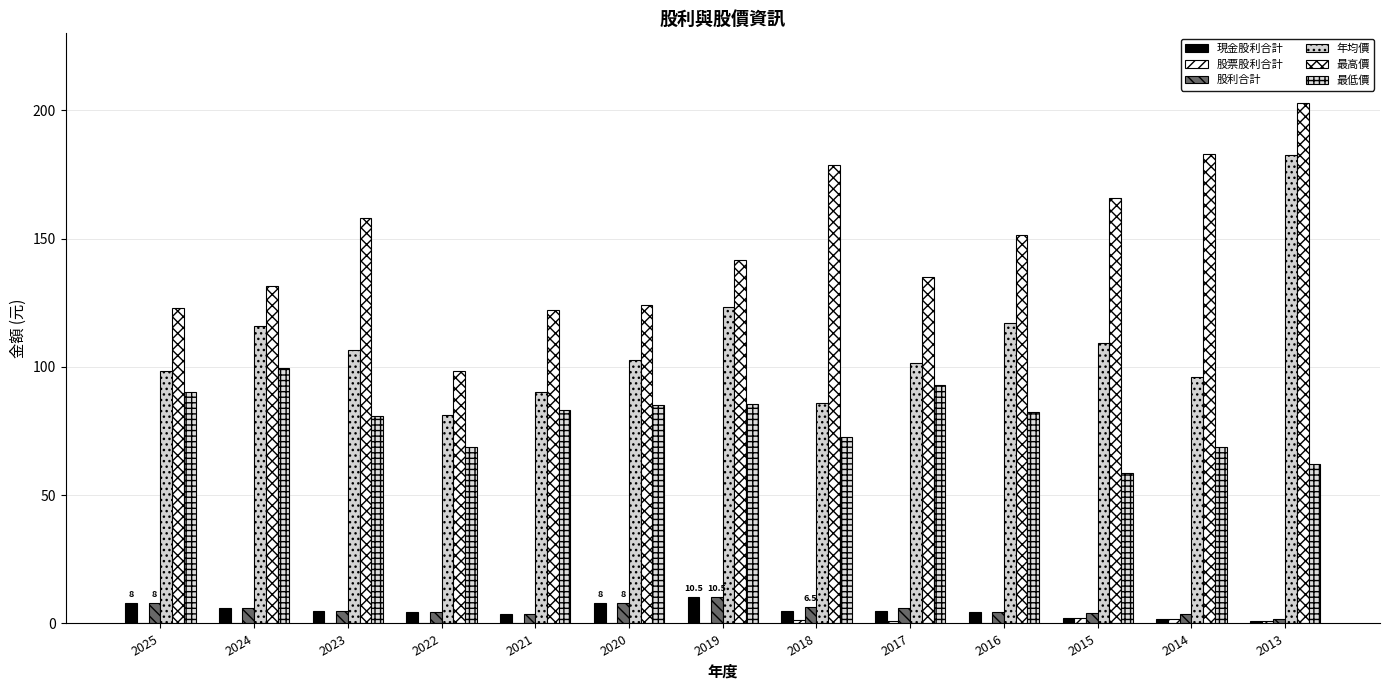

How many groups of bars are there?

13